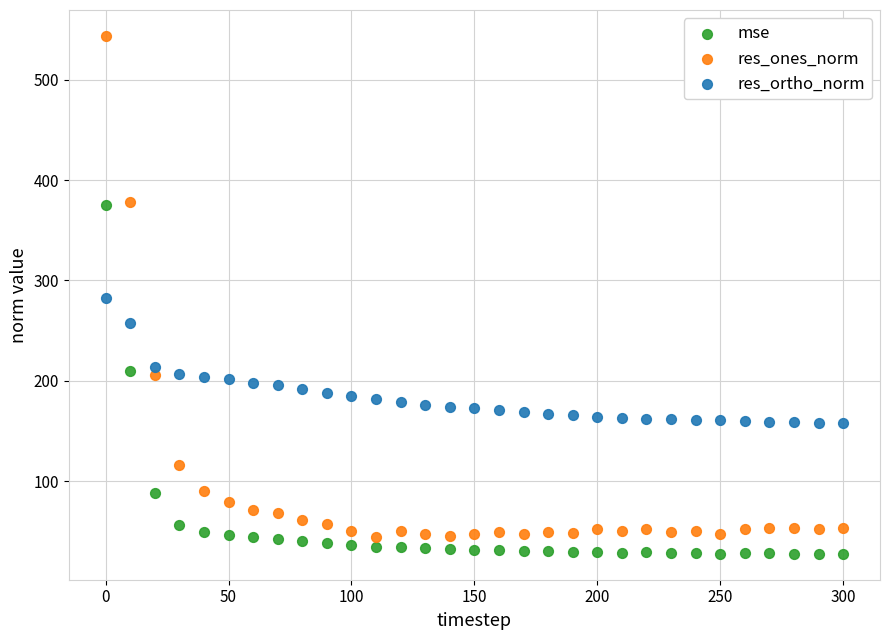

Across all data points, what is the range of Y values (max minus min)?

515.6